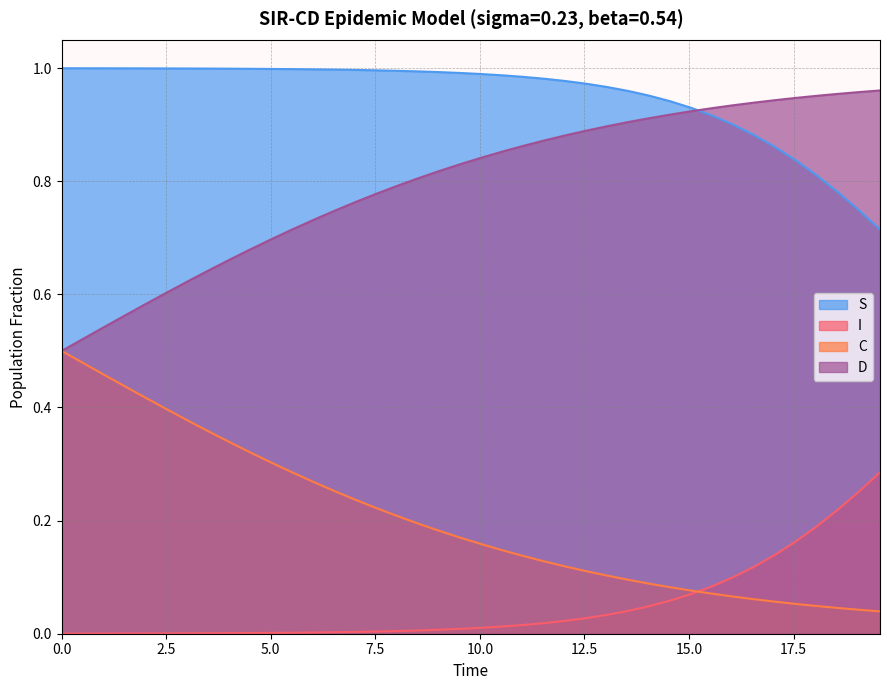

True or false: C and I intersect in this chart.

True